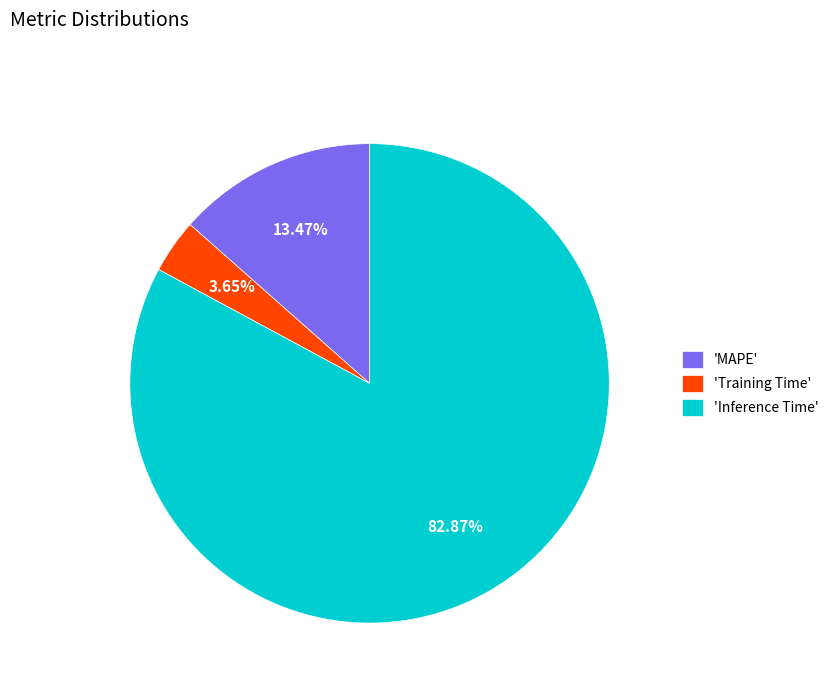

Which category has the biggest portion of the pie?

'Inference Time'